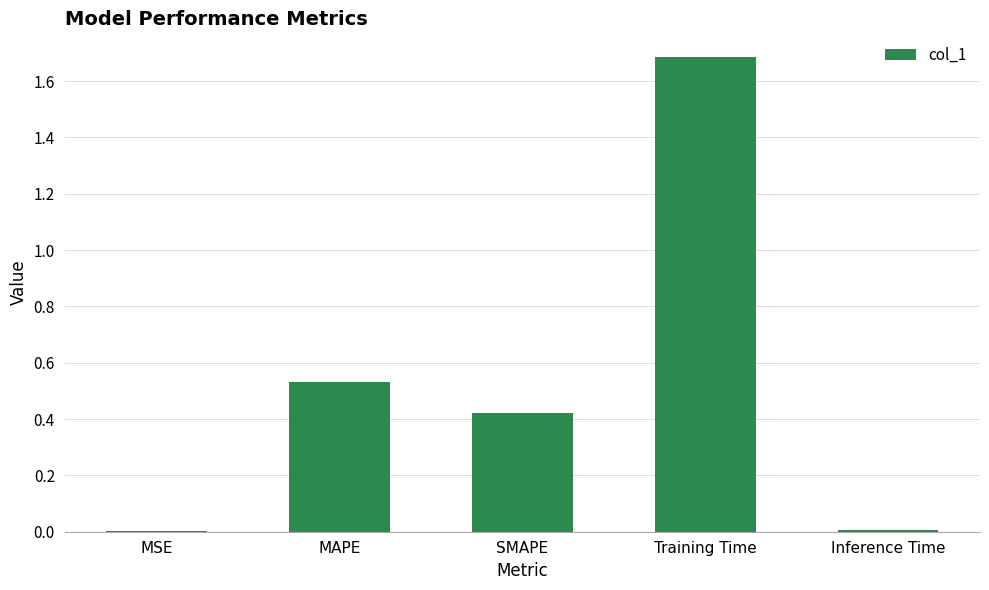

Are the bars horizontal?

No